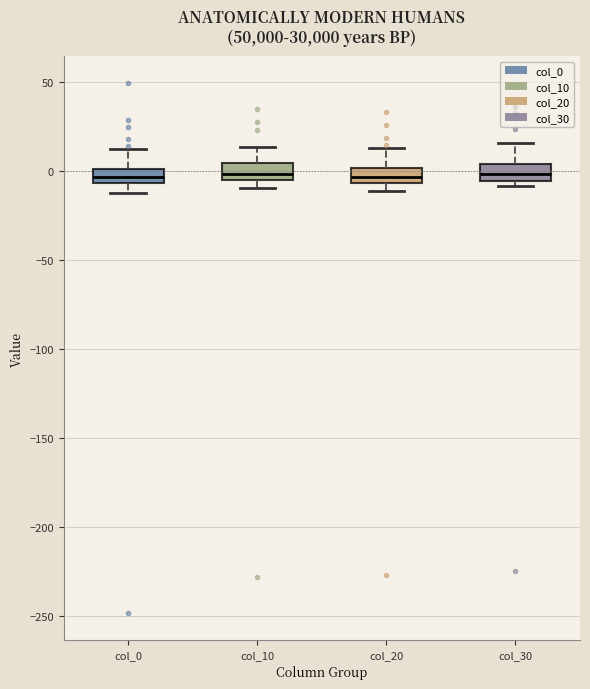

Reading left to right, read every box against the y-axis: the position of its median line, the range the box covers, and the ends of its whiskers. The values are not printed on the chart, so give them approximately, as read against the axis.

col_0: median -5 (inside the box), box -5 to 0, whiskers -10 to 15
col_10: median 0, box -5 to 5, whiskers -10 to 15
col_20: median -5 (inside the box), box -5 to 0, whiskers -10 to 15
col_30: median 0, box -5 to 5, whiskers -10 to 15